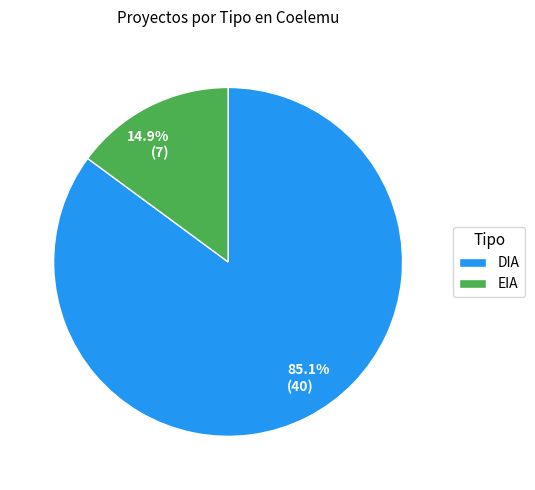

The EIA slice represents 29% of the pie. True or false?

False